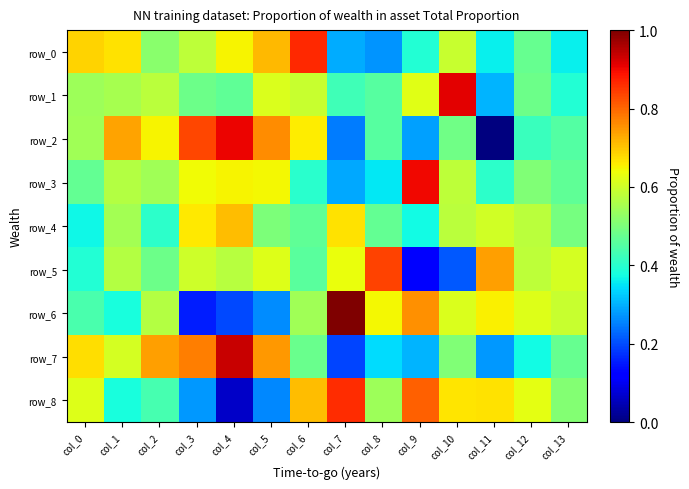

What is the difference between the row_1 values at col_8 and col_1?

1199.0